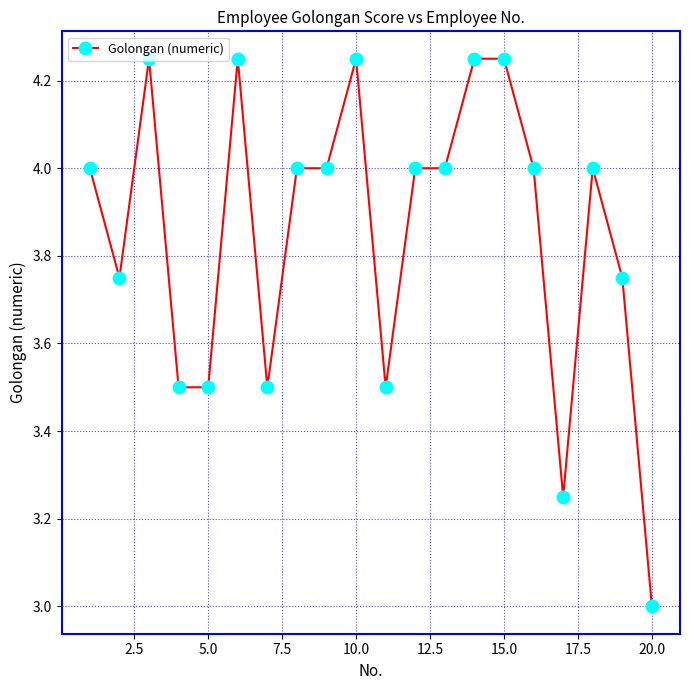

What is the average value?

3.9